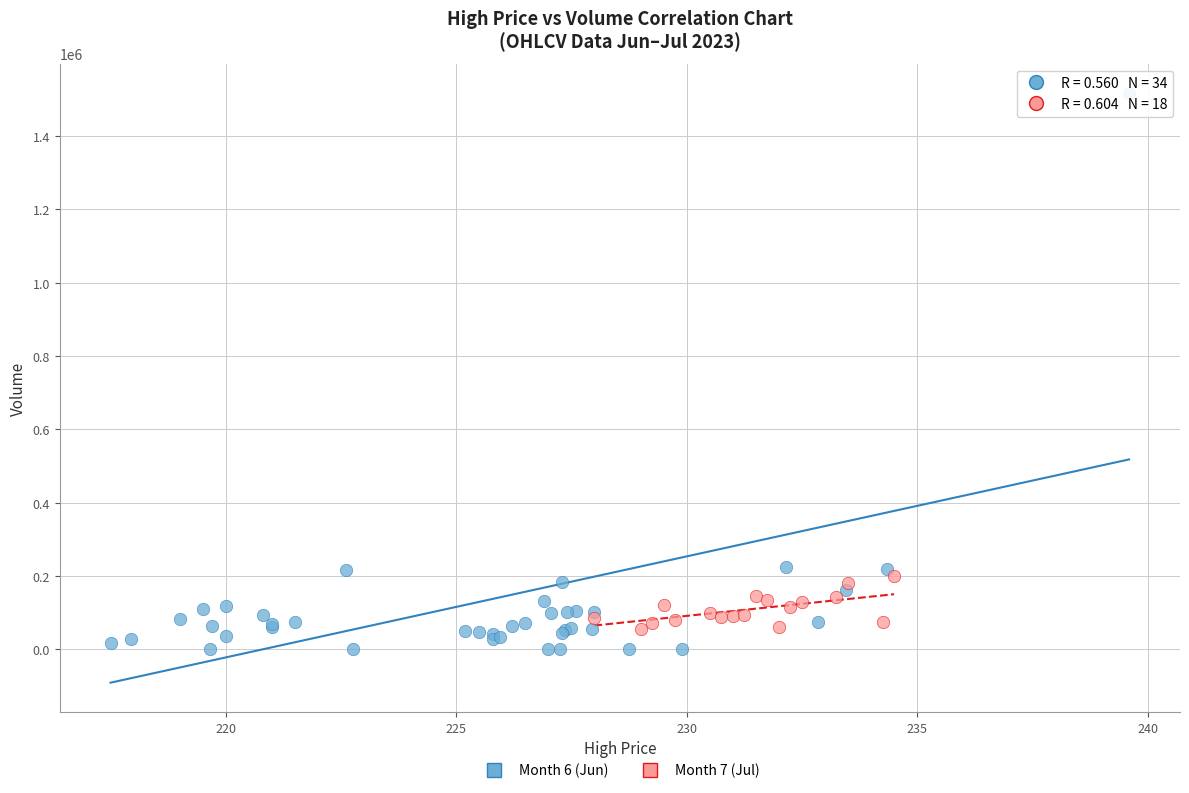

Which series contains the highest Y value?

Month 6 (Jun)